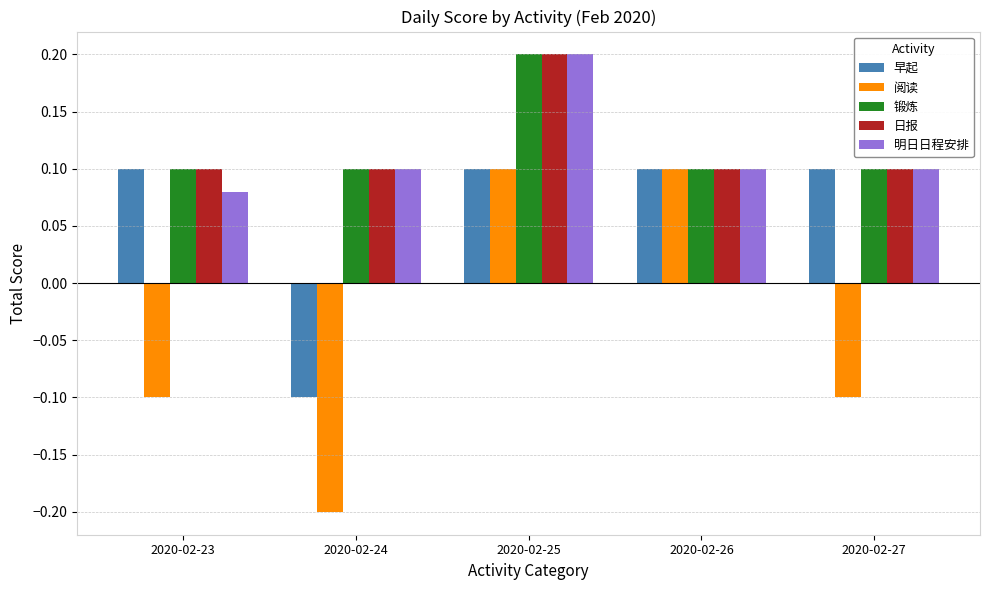

Count the number of data series in this chart.

5